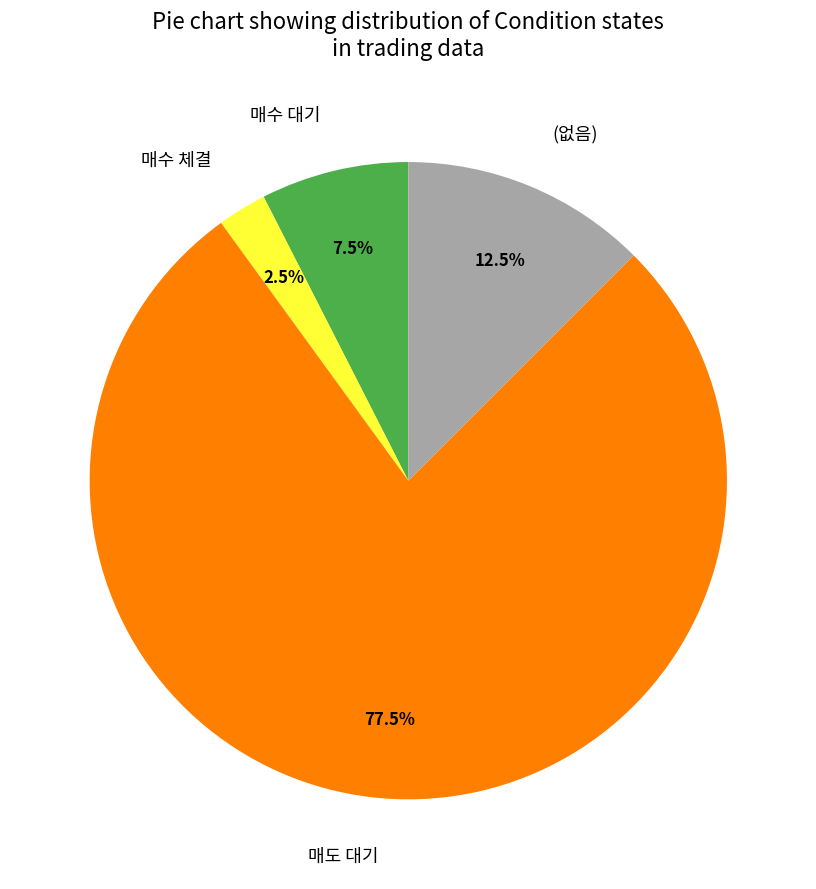

To the nearest percent, what is the difference between the 매수 체결 and 매수 대기 slice percentages?

5%